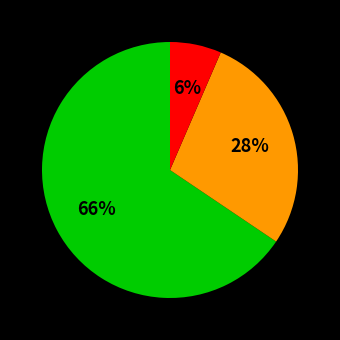

To the nearest percent, what is the average slice percentage?

33%